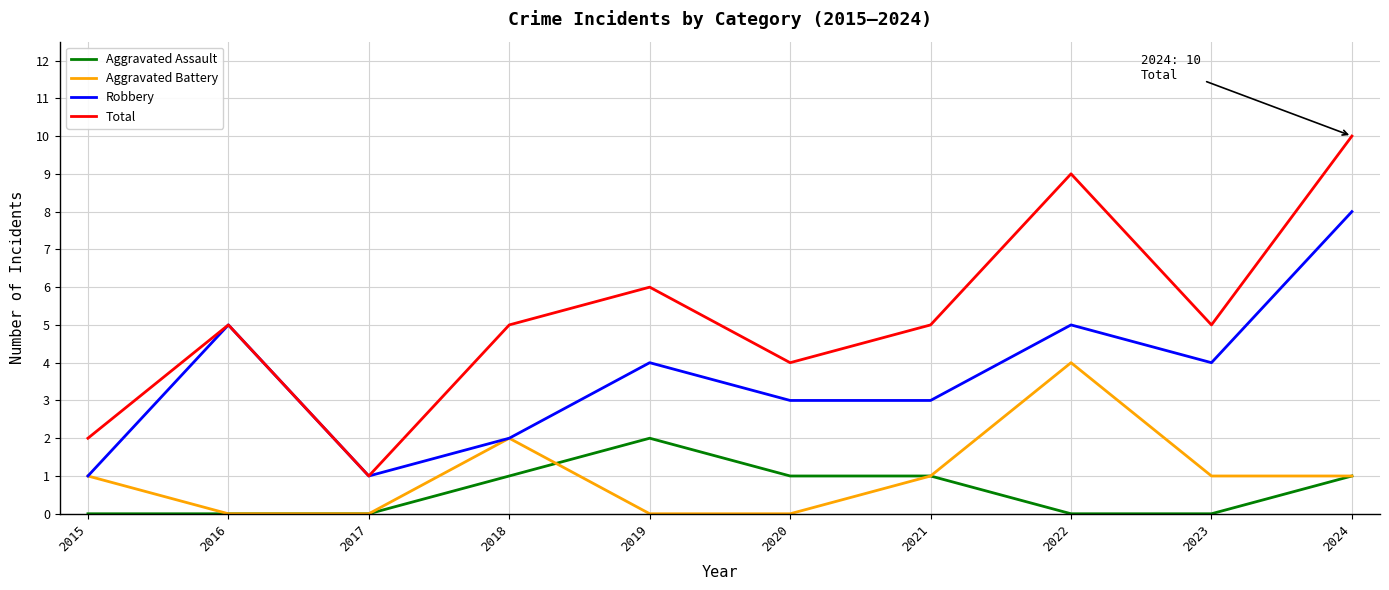

True or false: Robbery and Aggravated Assault cross at least once.

False